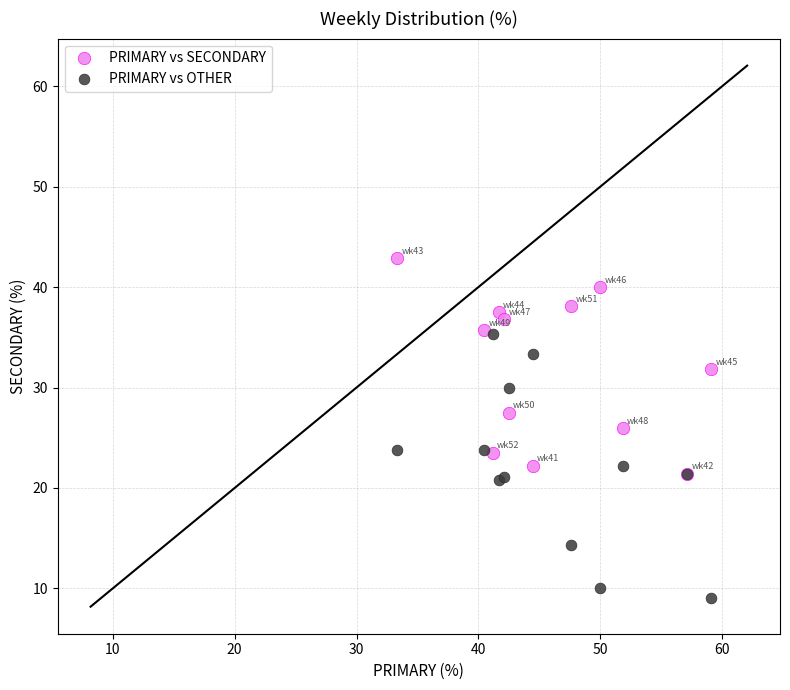

Which series has the largest Y range (max minus min)?

PRIMARY vs OTHER